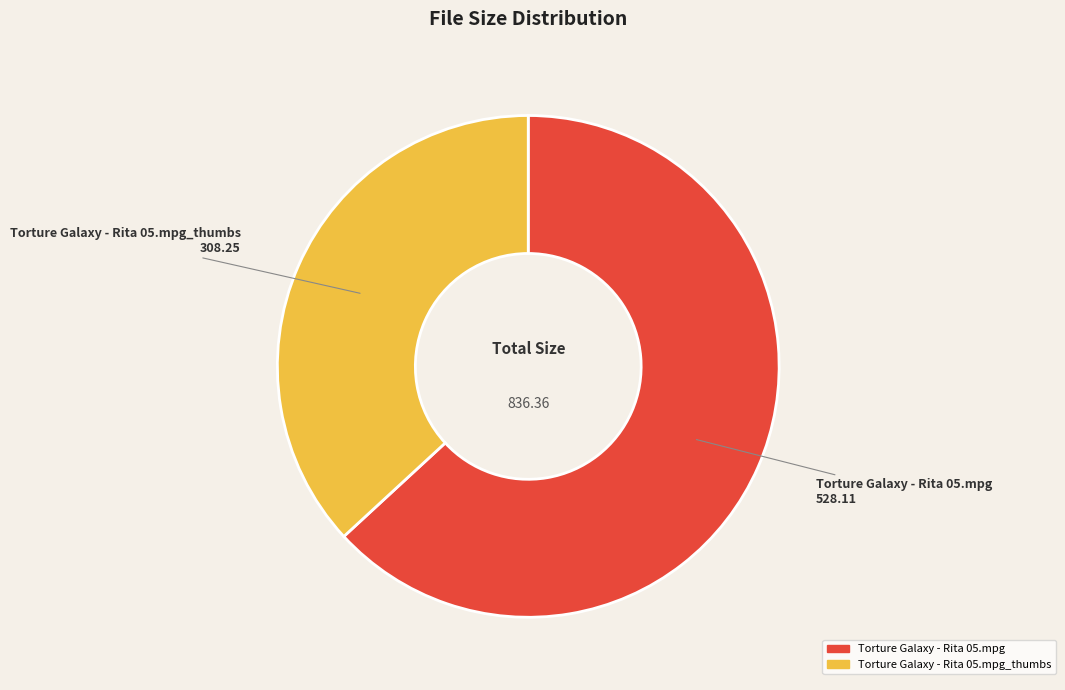

How many slices are in this pie chart?

2